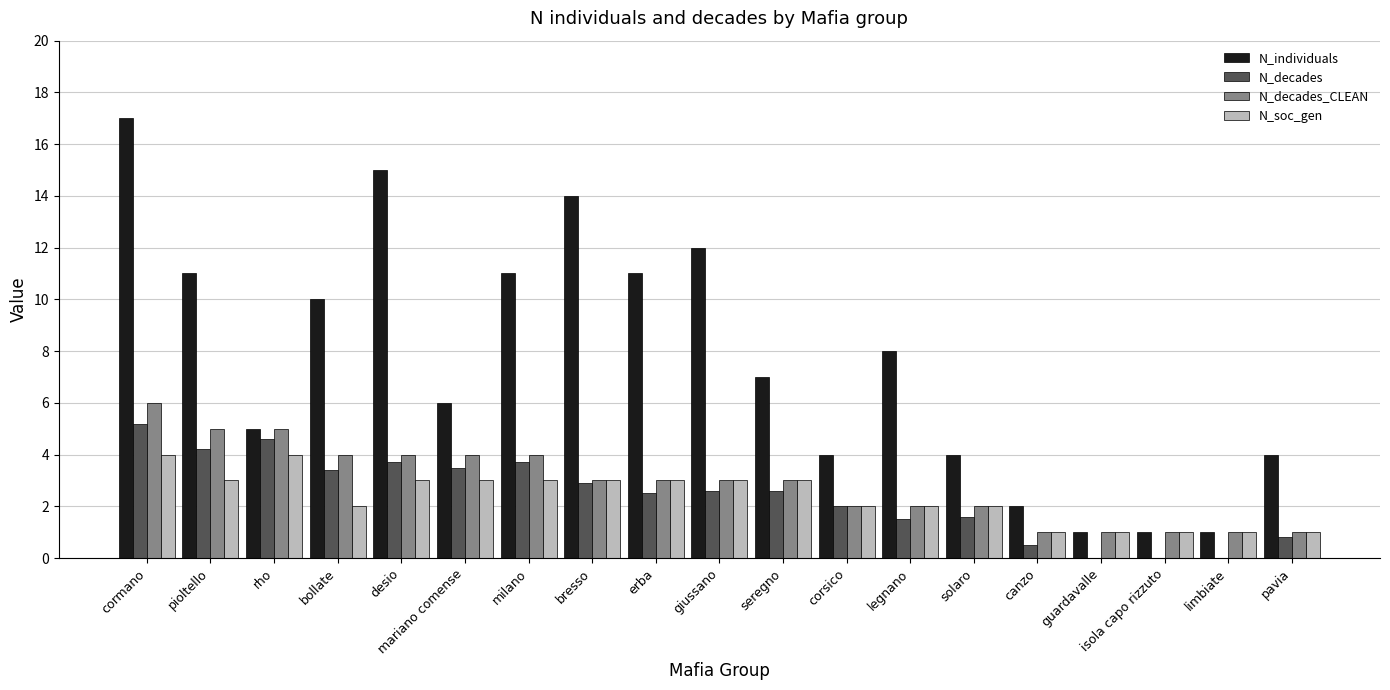

Count the number of data series in this chart.

4